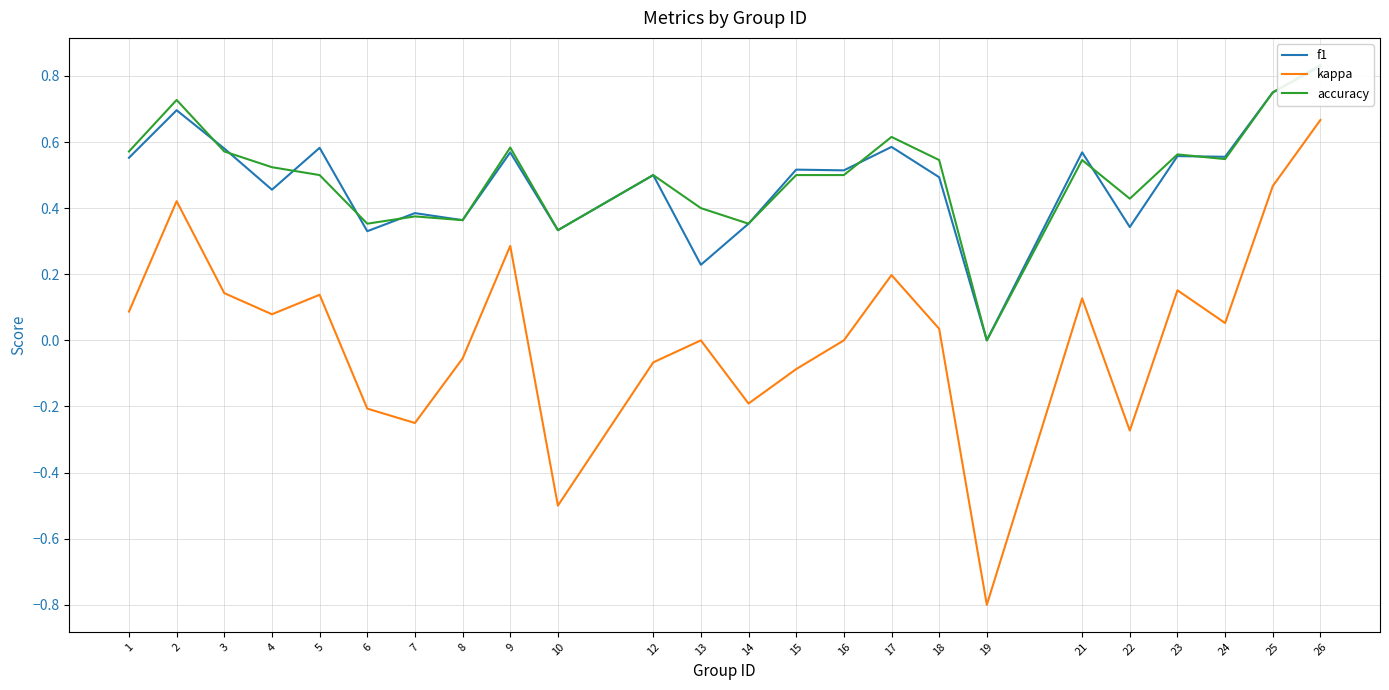

What is the difference between the highest and lowest values at 6?

0.6